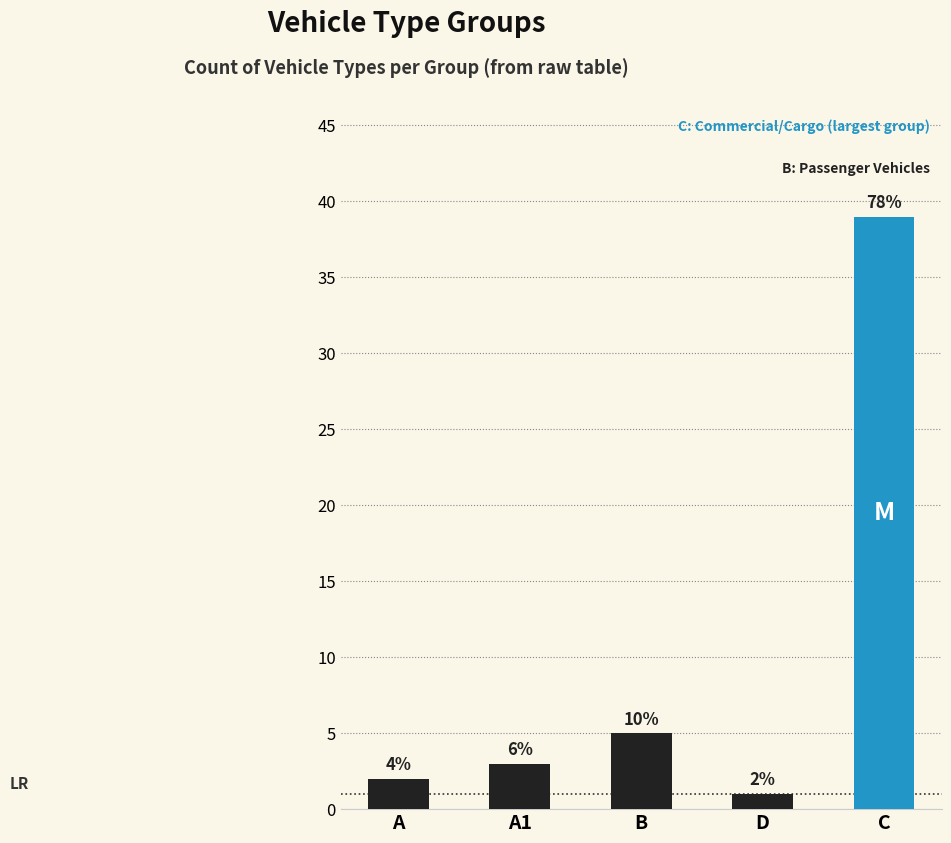

At which category does the chart reach its peak across all series?

C